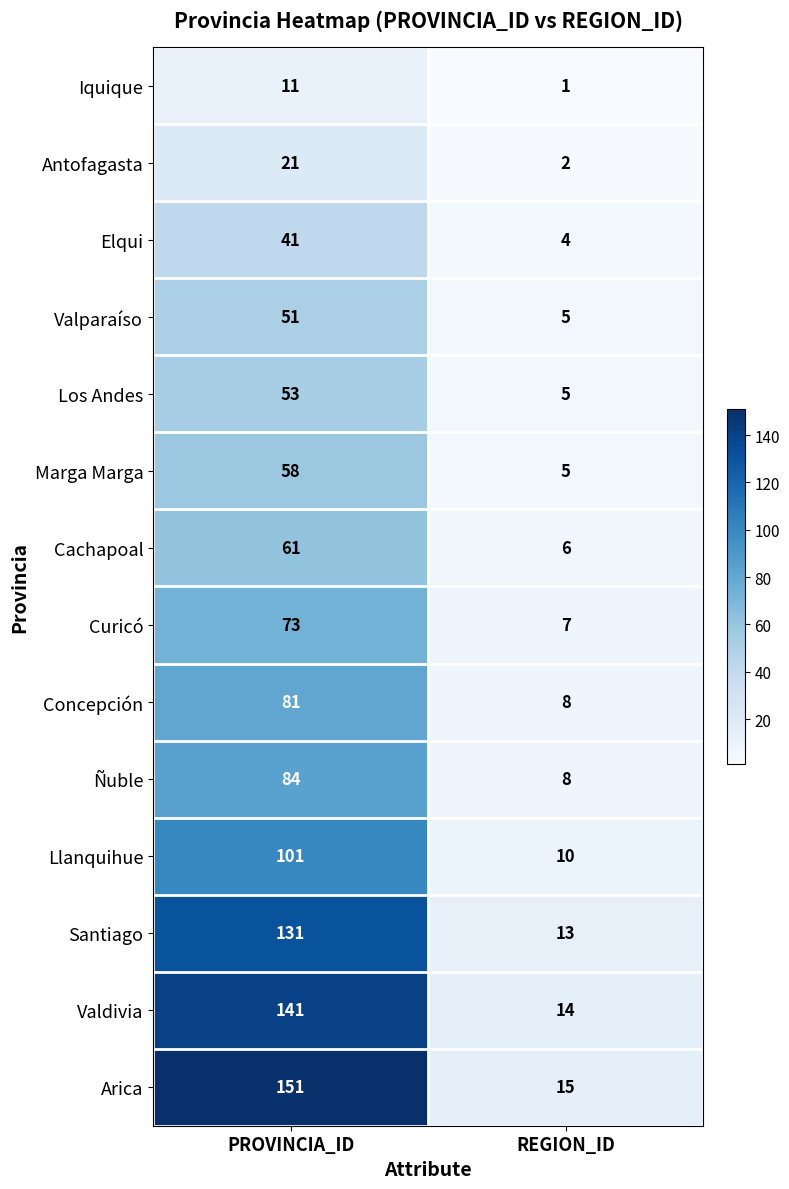

What is the total value across all series at REGION_ID?

103